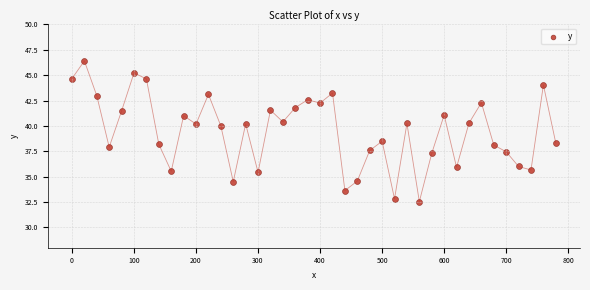

What is the range of Y values (max minus min)?

13.9